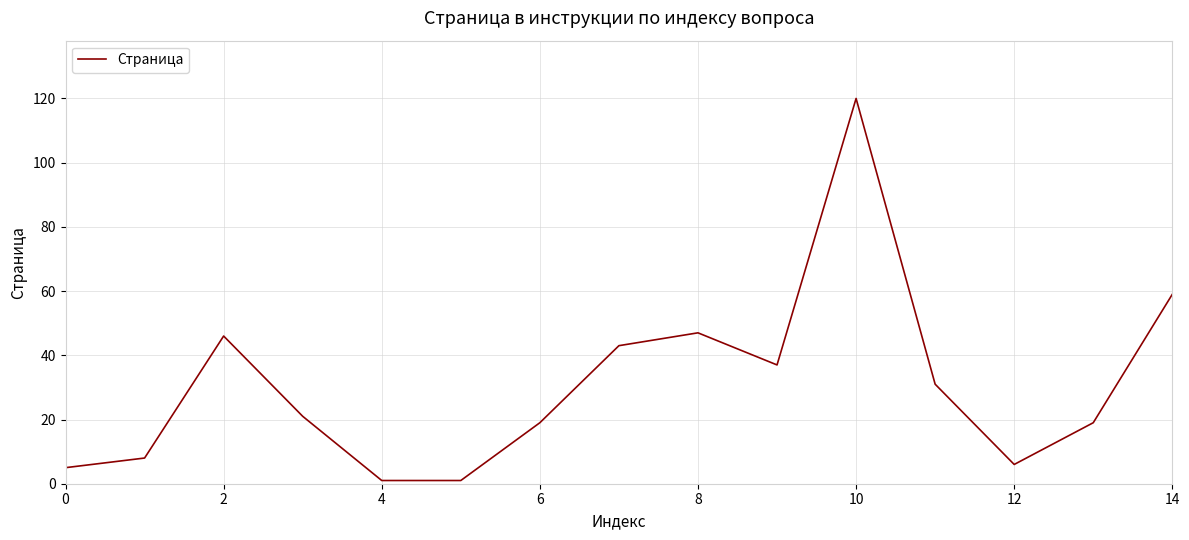

What is the greatest value displayed?

120